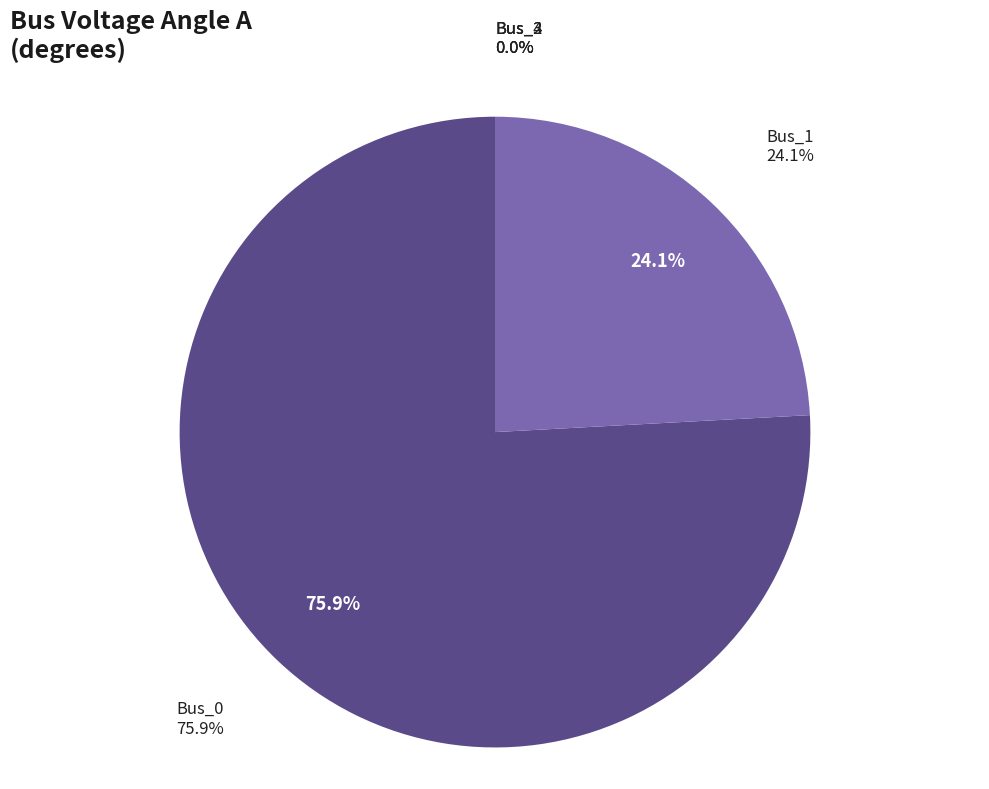

How much of the chart is everything except Bus_4?

100.0%